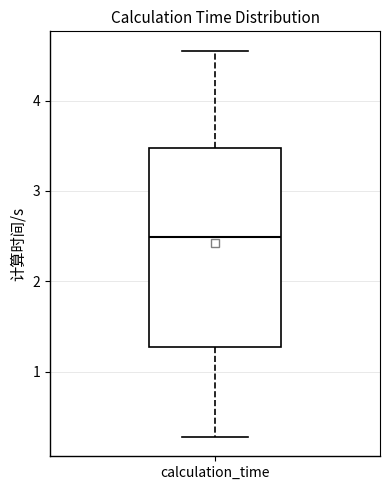

Transcribe this box plot: give where the median line is, the range the box spans, and where the two whiskers end, as read against the y-axis. The values are not printed on the chart, so give them approximately, as read against the axis.

median 2.5, box 1.3 to 3.5, whiskers 0.3 to 4.6